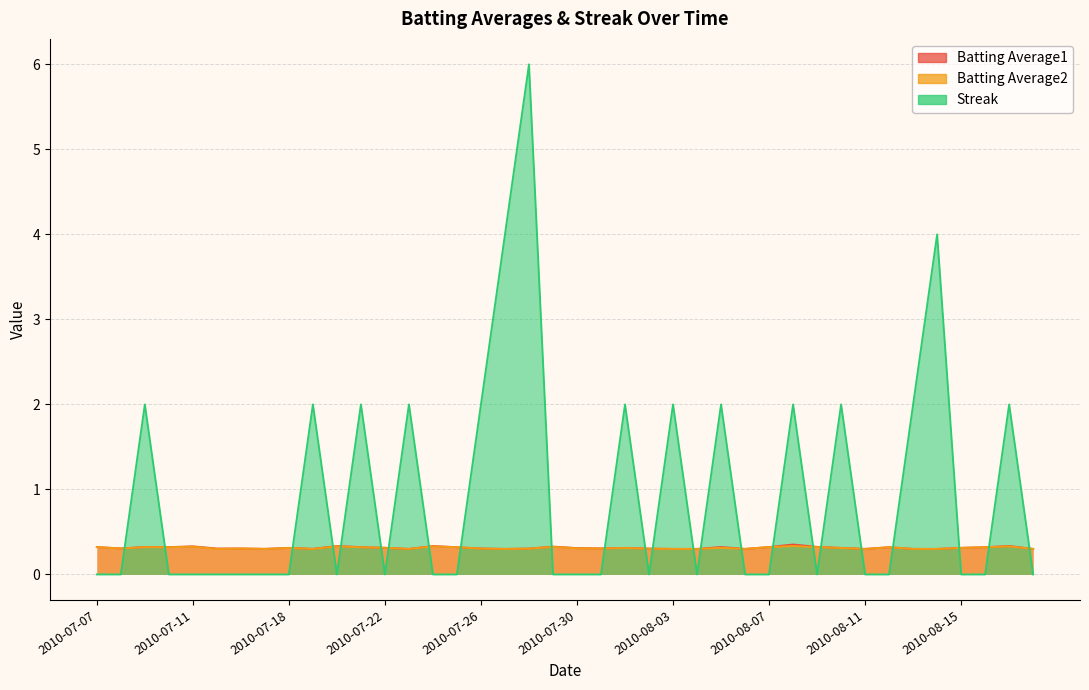

What is the difference between the second highest and minimum values in the Streak series?

4.0